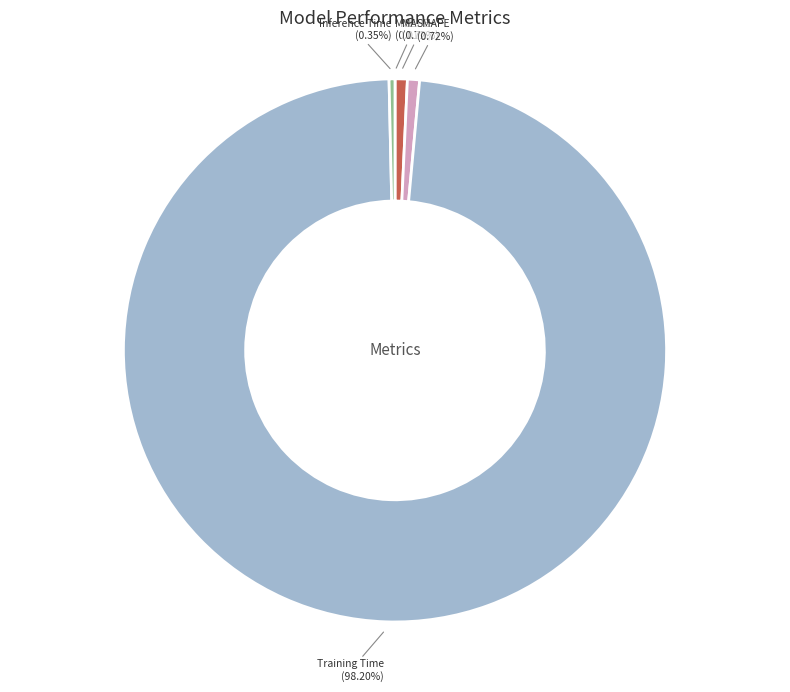

Which slice represents more than half of the pie?

Training Time